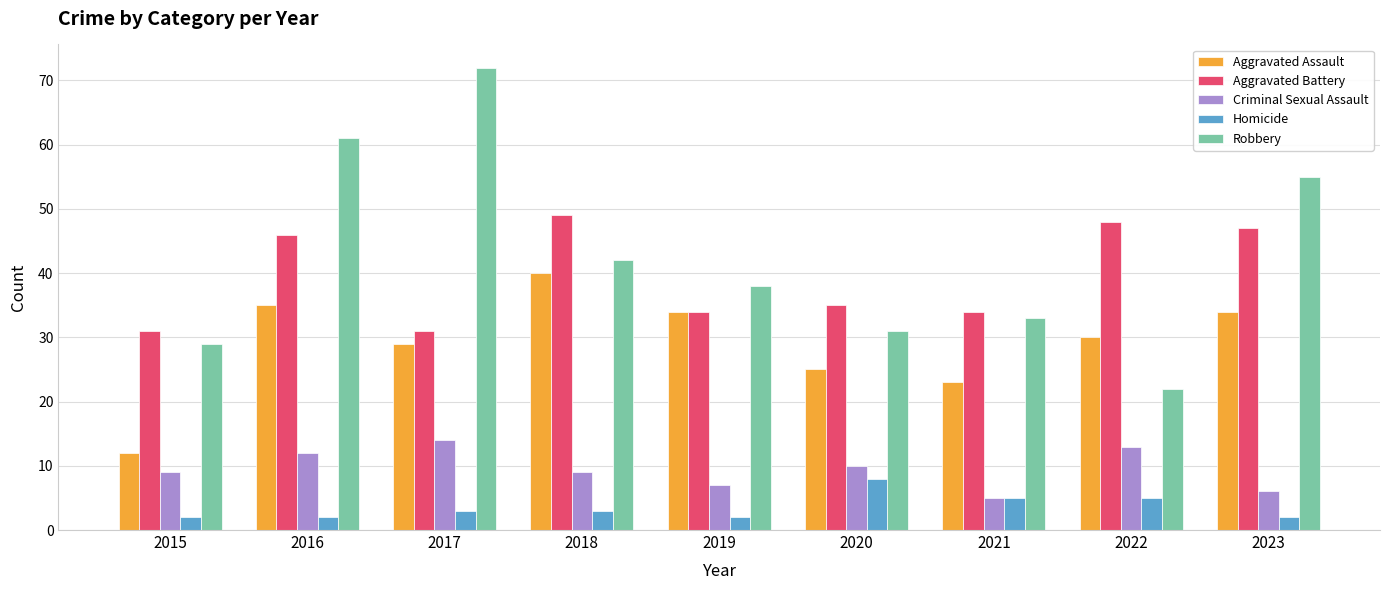

Which series has the largest total across all categories?

Robbery